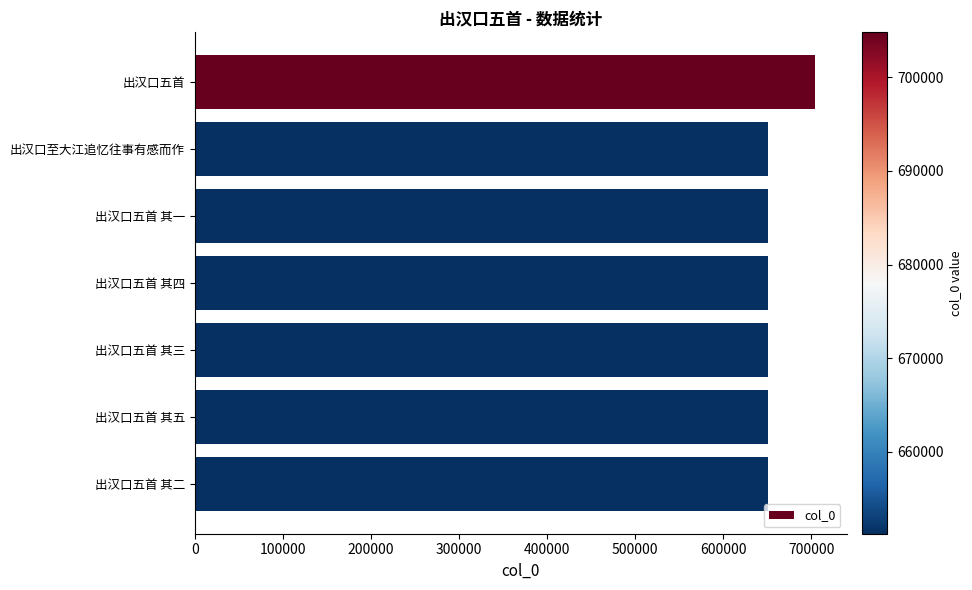

What is the maximum value shown in the chart?

704797